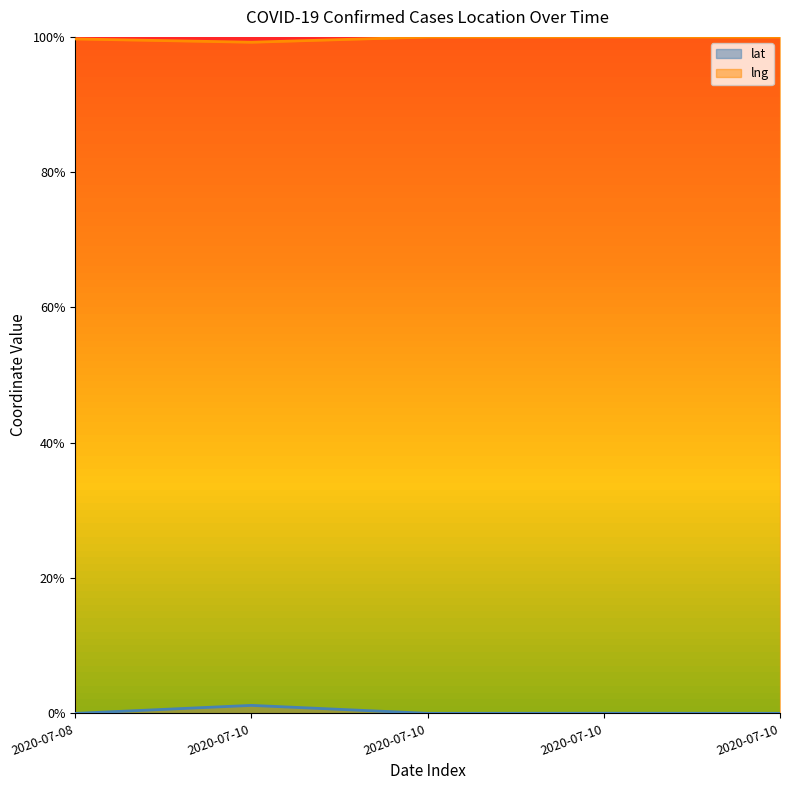

What is the average value of the lng series?

1.0